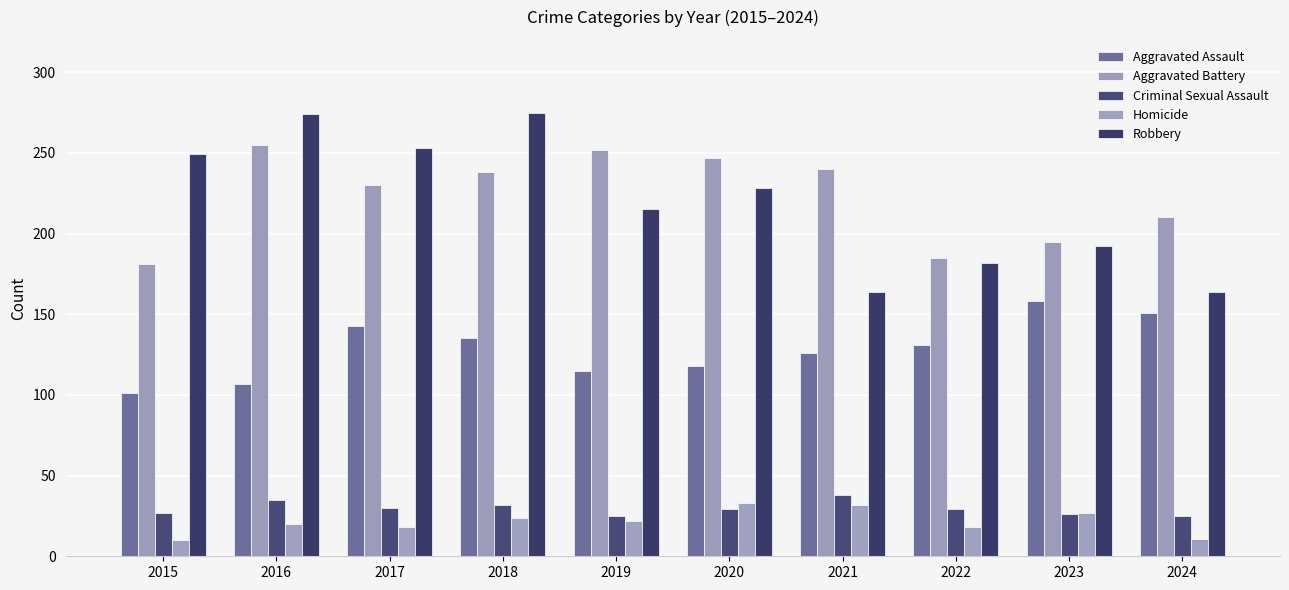

What is the maximum value shown in the chart?

275